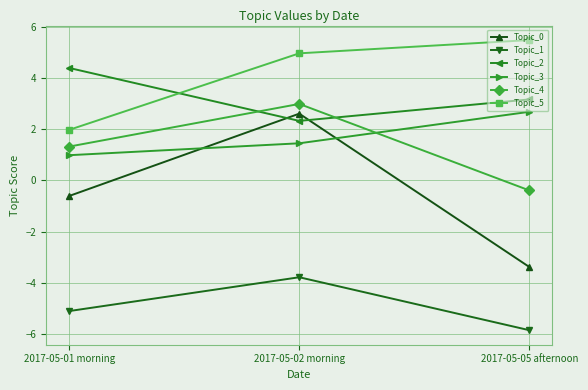

How many lines are shown in the chart?

6